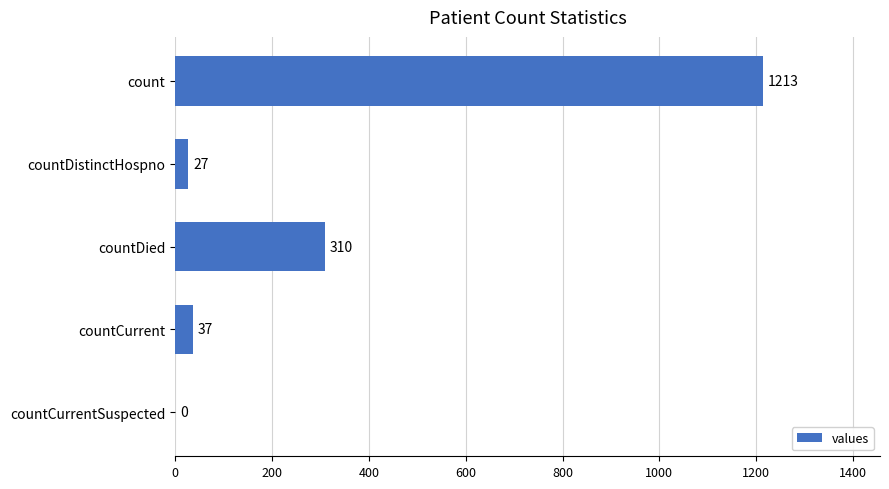

How many data points does each series have?

5